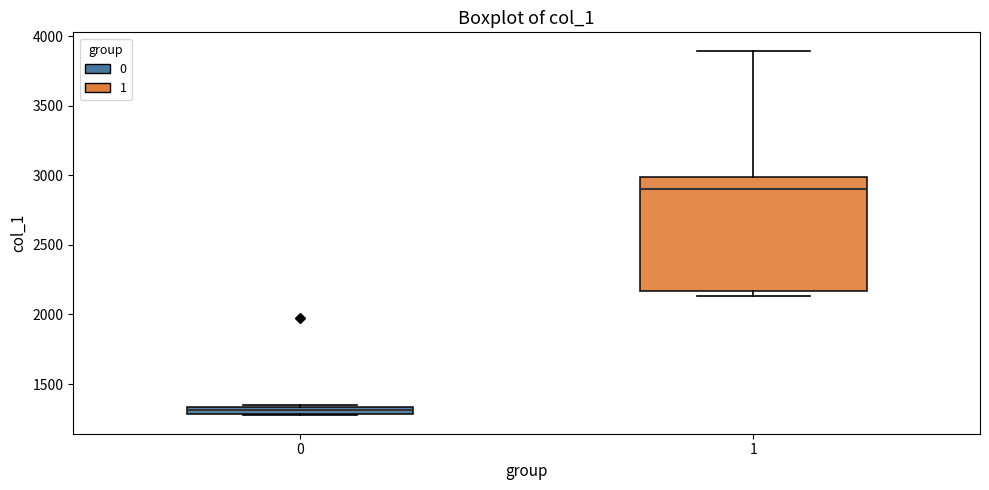

Which box has the lowest median line?

0